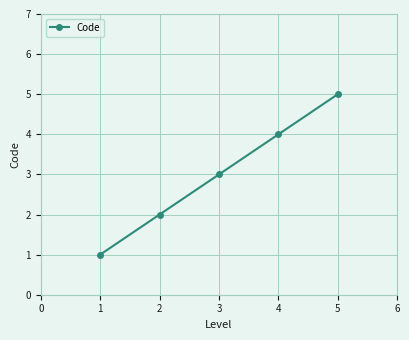

Count the values in the range 2 to 4.

3